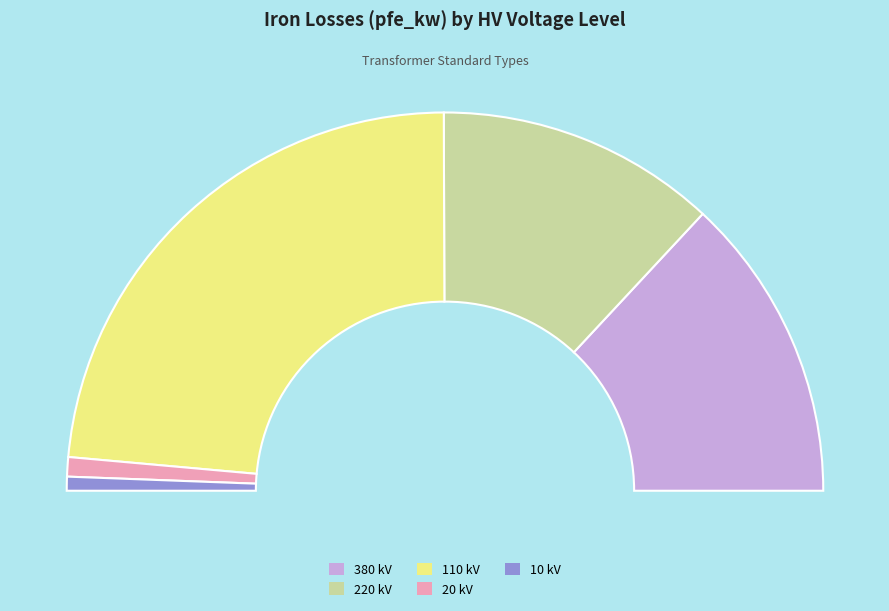

Is there a majority slice in this chart?

No